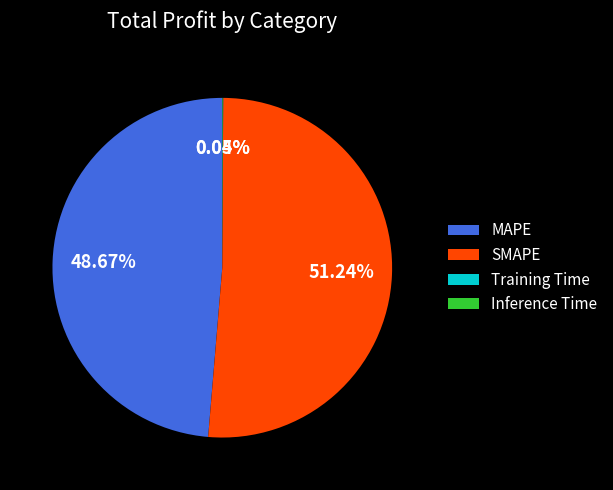

Which slice is the largest?

SMAPE